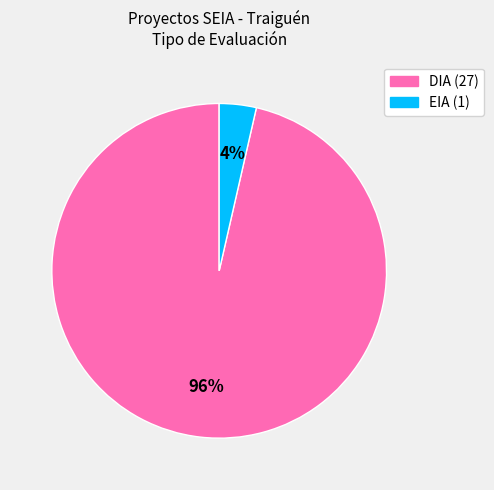

What is the largest slice in the pie chart?

DIA